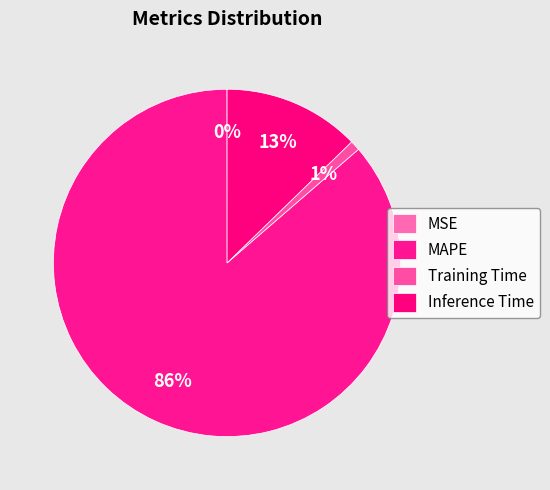

To the nearest percent, what is the average slice percentage?

25%